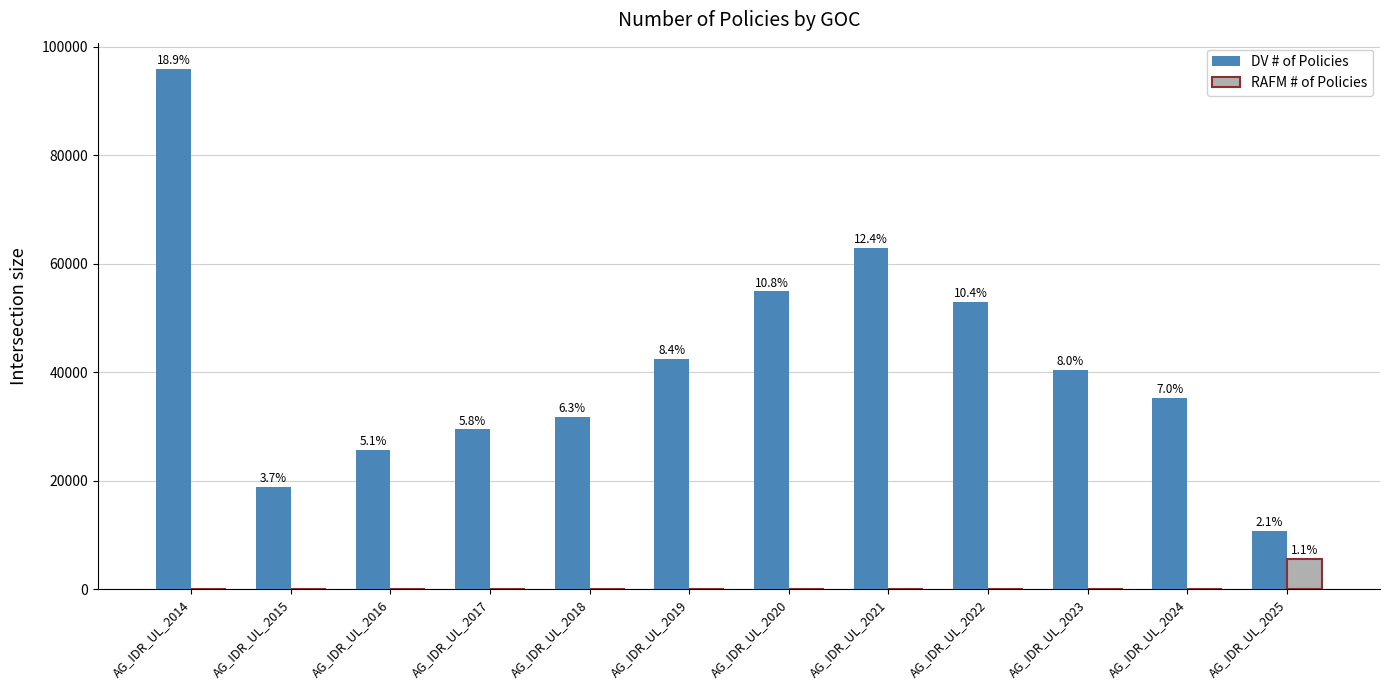

Are the bars horizontal?

No